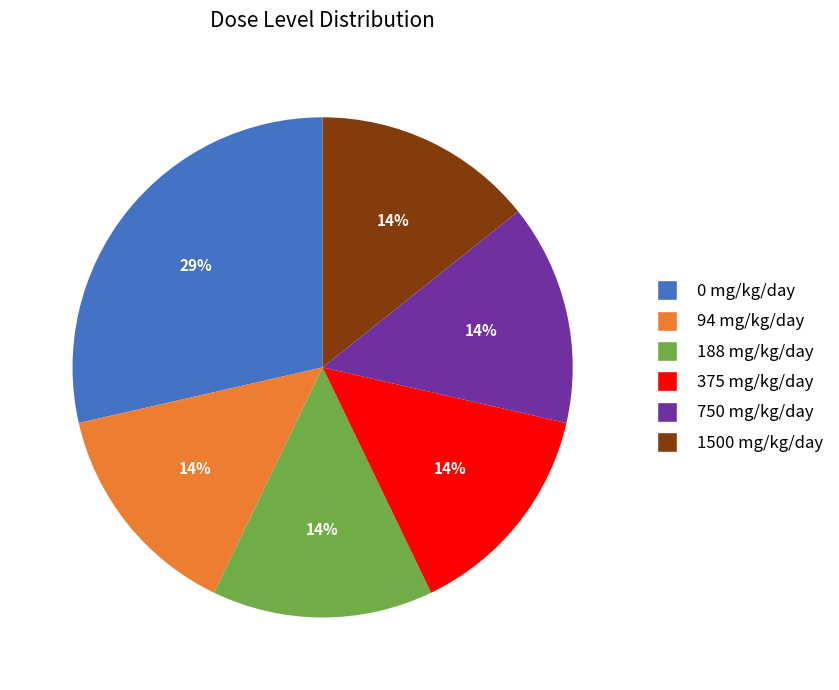

What is the ratio of the value at 188 mg/kg/day to the value at 0 mg/kg/day?

0.5